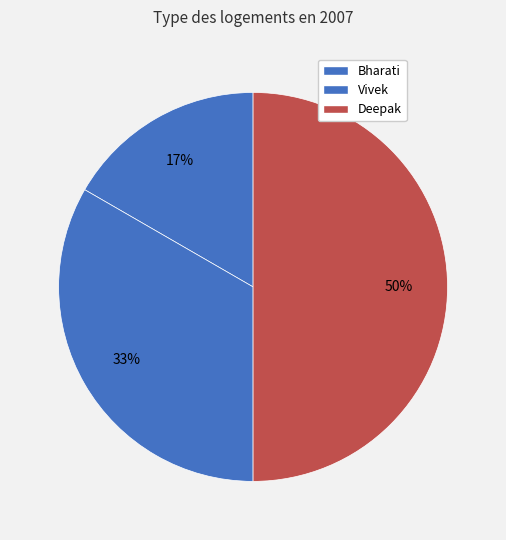

Which has a higher value, Vivek or Deepak?

Deepak